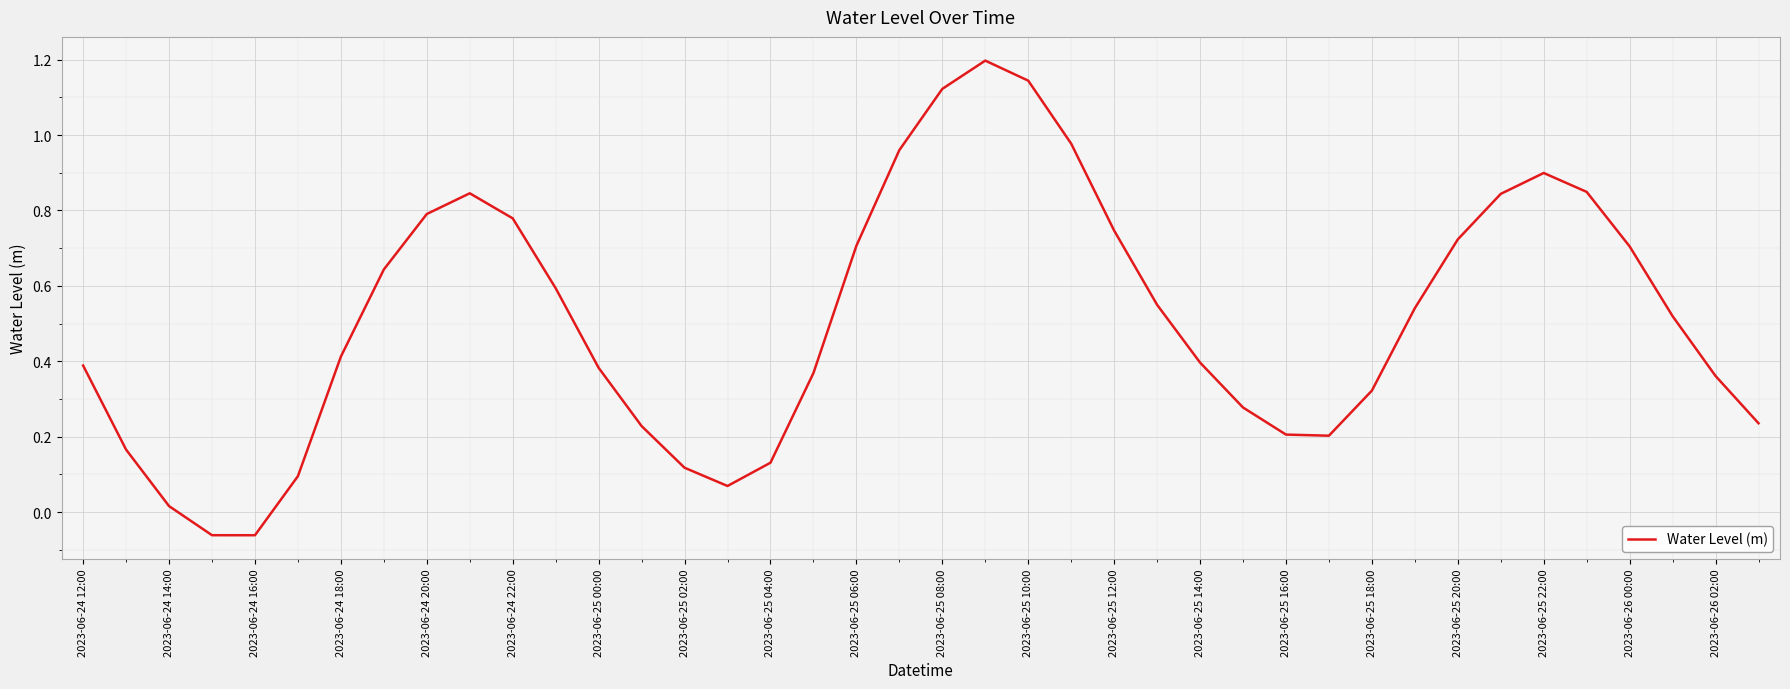

How many lines are shown in the chart?

1